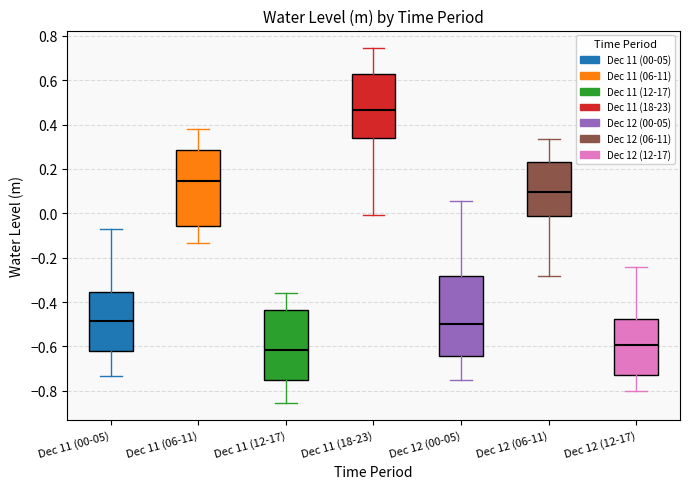

Reading left to right, read every box against the y-axis: the position of its median line, the range the box covers, and the ends of its whiskers. The values are not printed on the chart, so give them approximately, as read against the axis.

Dec 11 (00-05): median -0.48, box -0.62 to -0.36, whiskers -0.74 to -0.06
Dec 11 (06-11): median 0.14, box -0.06 to 0.28, whiskers -0.14 to 0.38
Dec 11 (12-17): median -0.62, box -0.76 to -0.44, whiskers -0.86 to -0.36
Dec 11 (18-23): median 0.46, box 0.34 to 0.62, whiskers 0.00 to 0.74
Dec 12 (00-05): median -0.50, box -0.64 to -0.28, whiskers -0.76 to 0.06
Dec 12 (06-11): median 0.10, box -0.02 to 0.24, whiskers -0.28 to 0.34
Dec 12 (12-17): median -0.60, box -0.72 to -0.48, whiskers -0.80 to -0.24